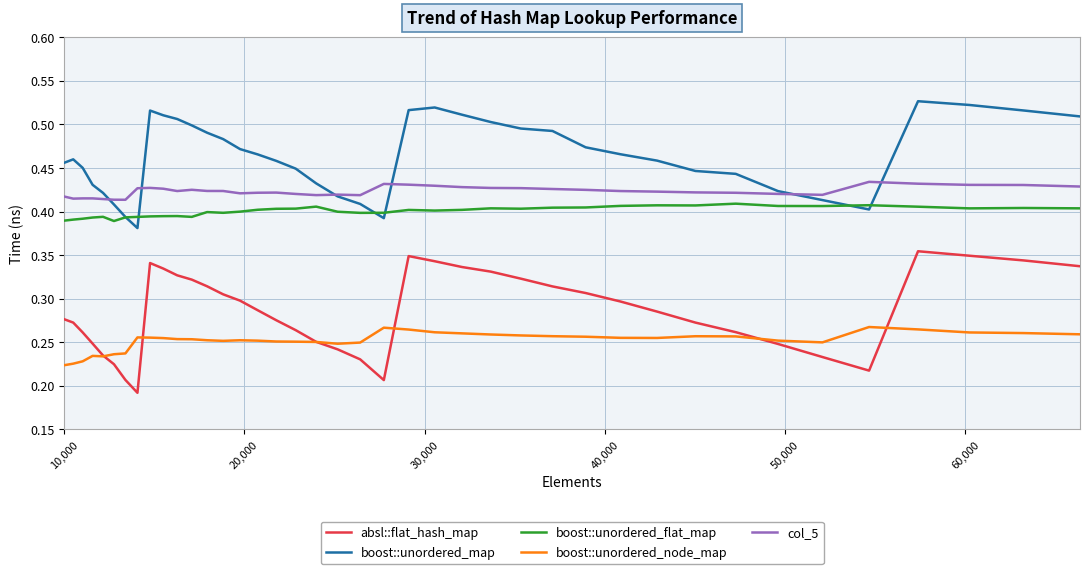

Which series has the widest spread of values?

absl::flat_hash_map